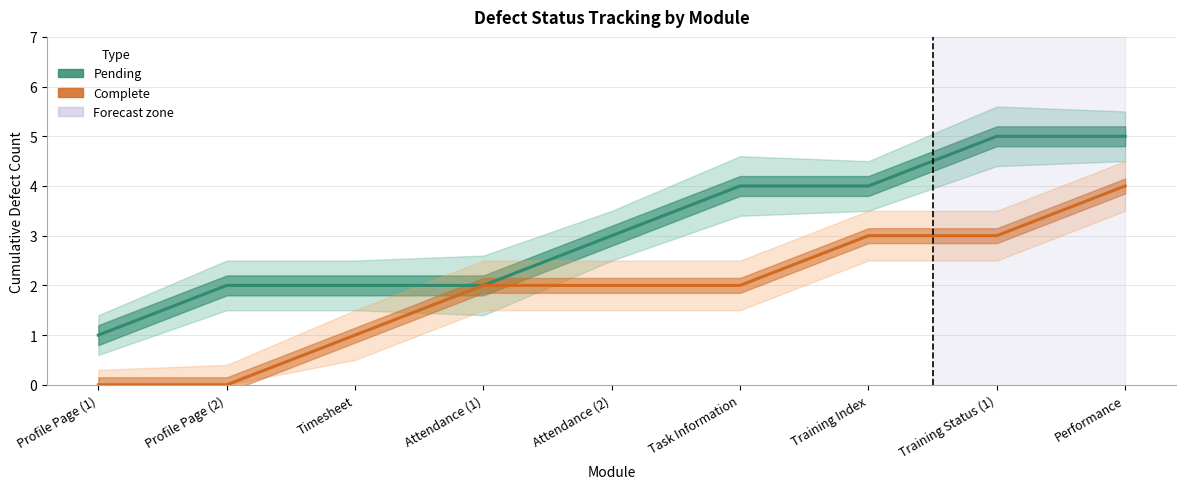

The value of Complete at Attendance (2) is 1. True or false?

False